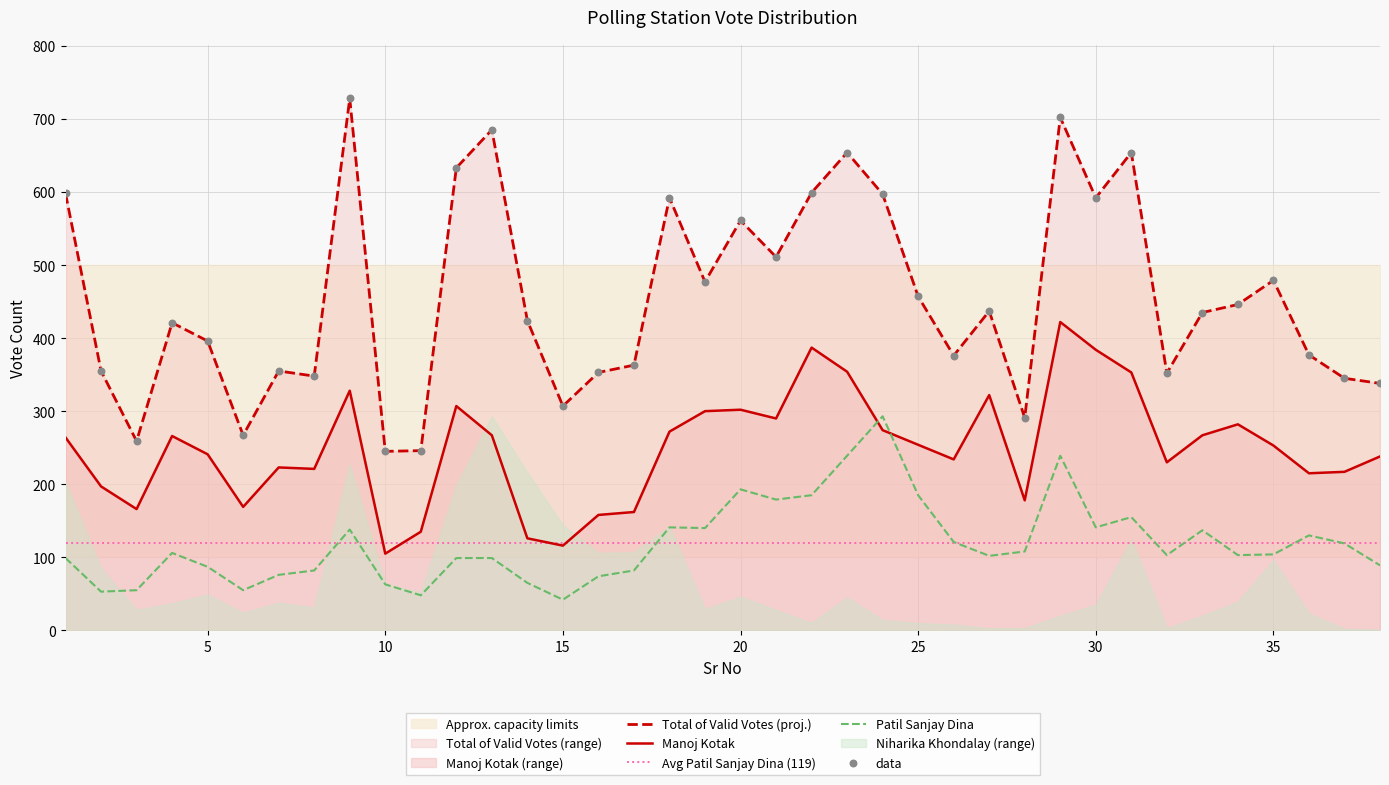

Which series has the largest total across all categories?

Total of Valid Votes